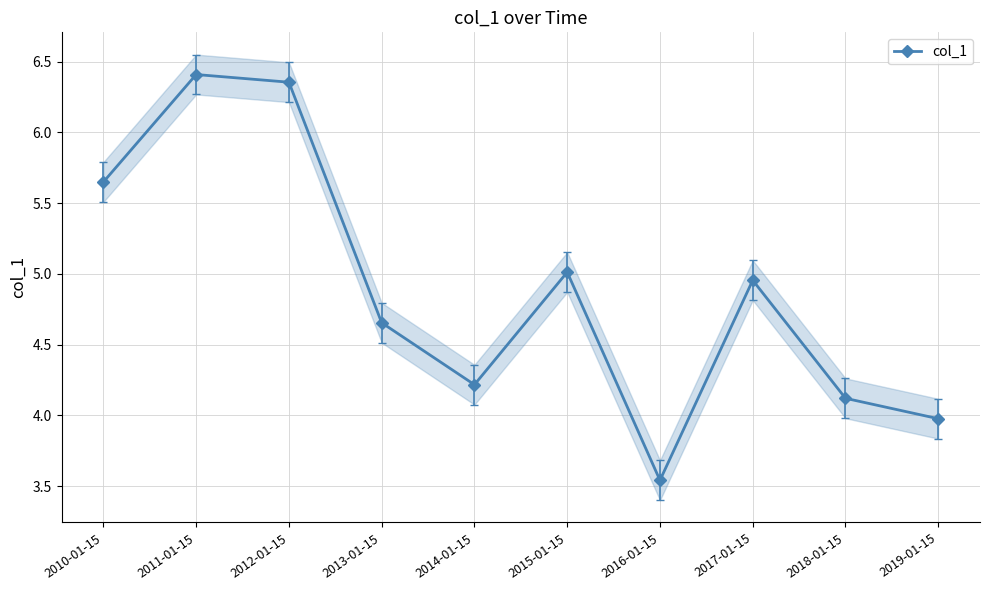

Rank the categories by value from lowest to highest.

2016-01-15, 2019-01-15, 2018-01-15, 2014-01-15, 2013-01-15, 2017-01-15, 2015-01-15, 2010-01-15, 2012-01-15, 2011-01-15